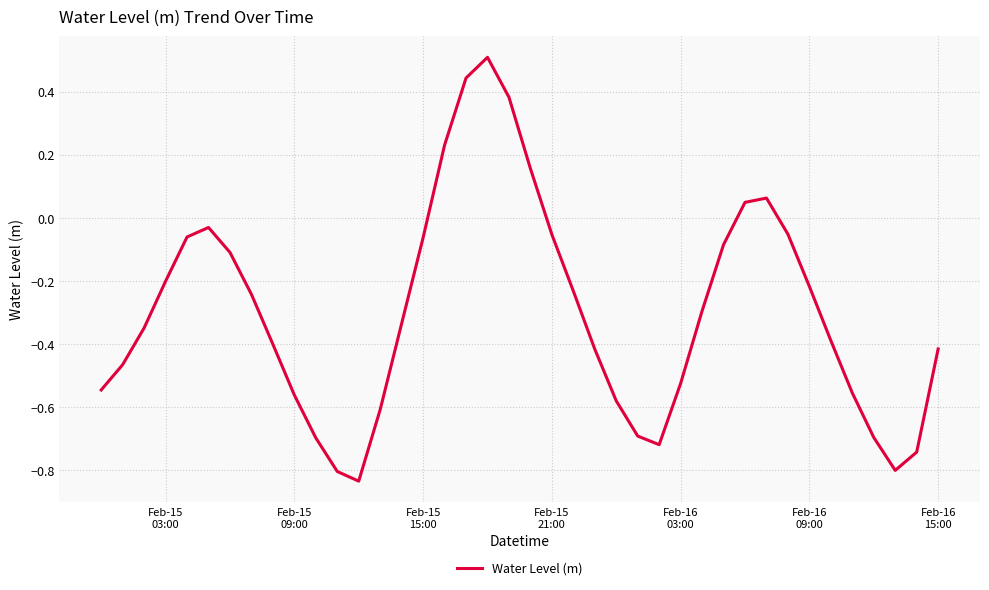

How many negative values are there?

33